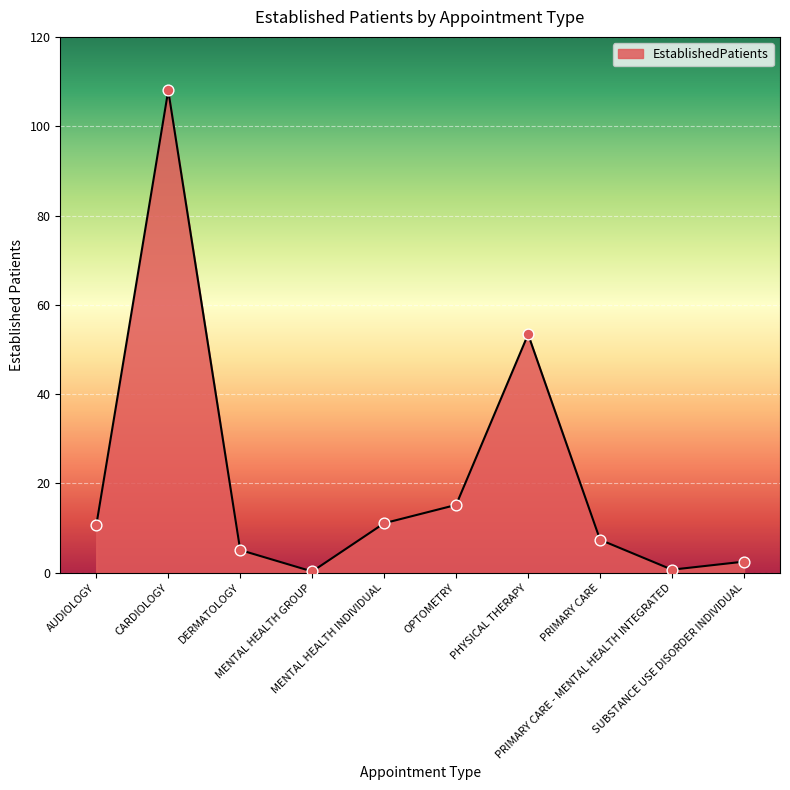

What is the change in value from DERMATOLOGY to PRIMARY CARE - MENTAL HEALTH INTEGRATED?

-4.4